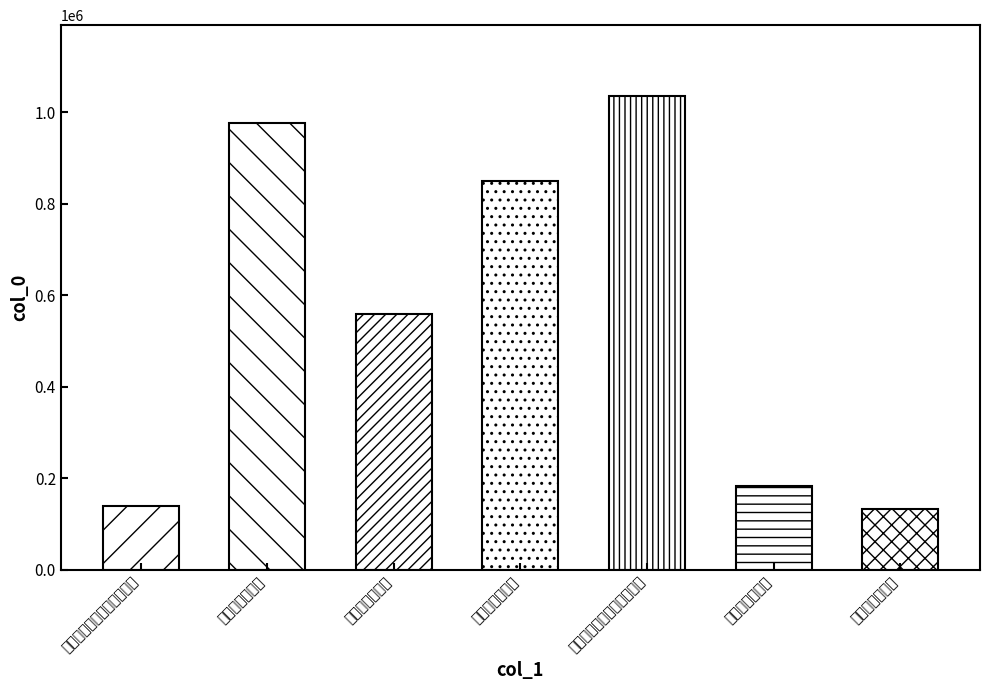

List the labels in order of value, largest first.

送陈大著知蕲州分韵得辉字, 送叶参议知蕲州, 送范中发知蕲州, 送吴惟吉知蕲州, 送范中发知蕲州, 送陈大著知蕲州分韵得辉字, 送叶参议知蕲州